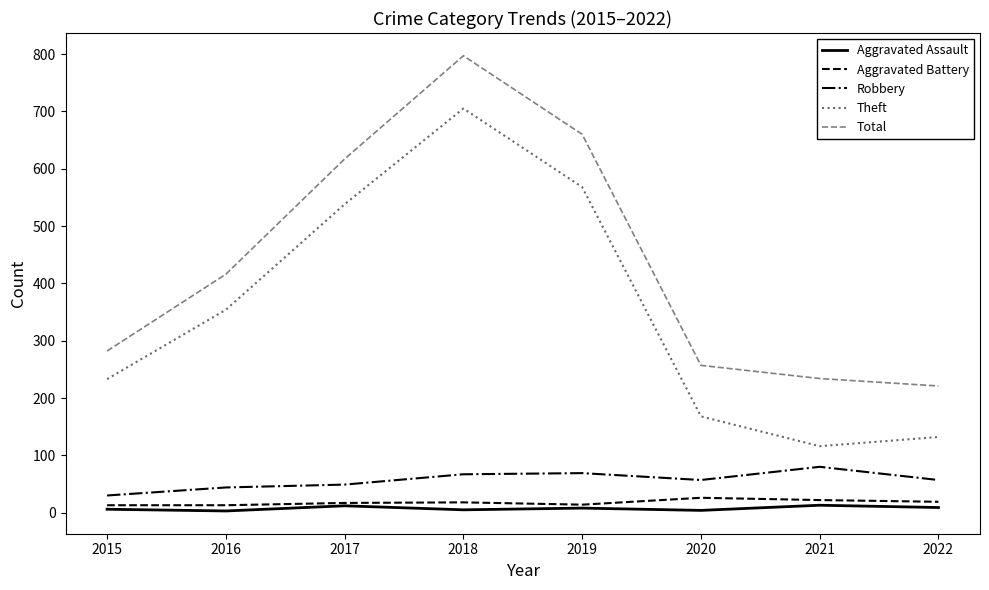

The Theft series shows 275 at 2020. True or false?

False